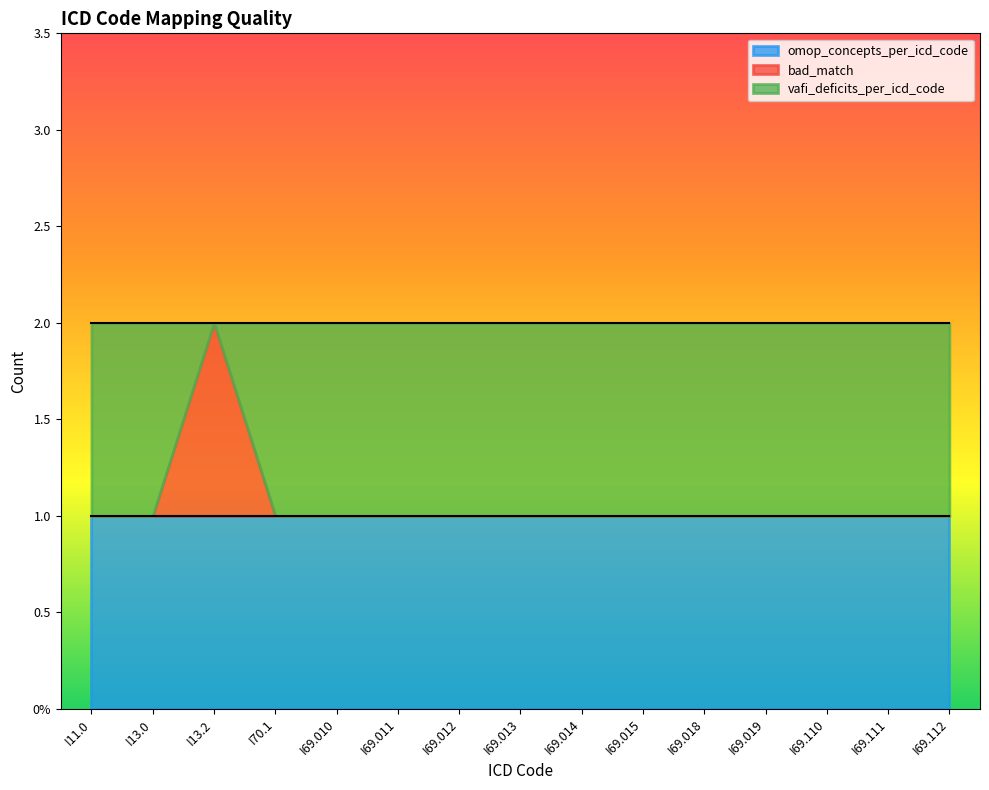

The bad_match series shows 0 at I69.019. True or false?

True